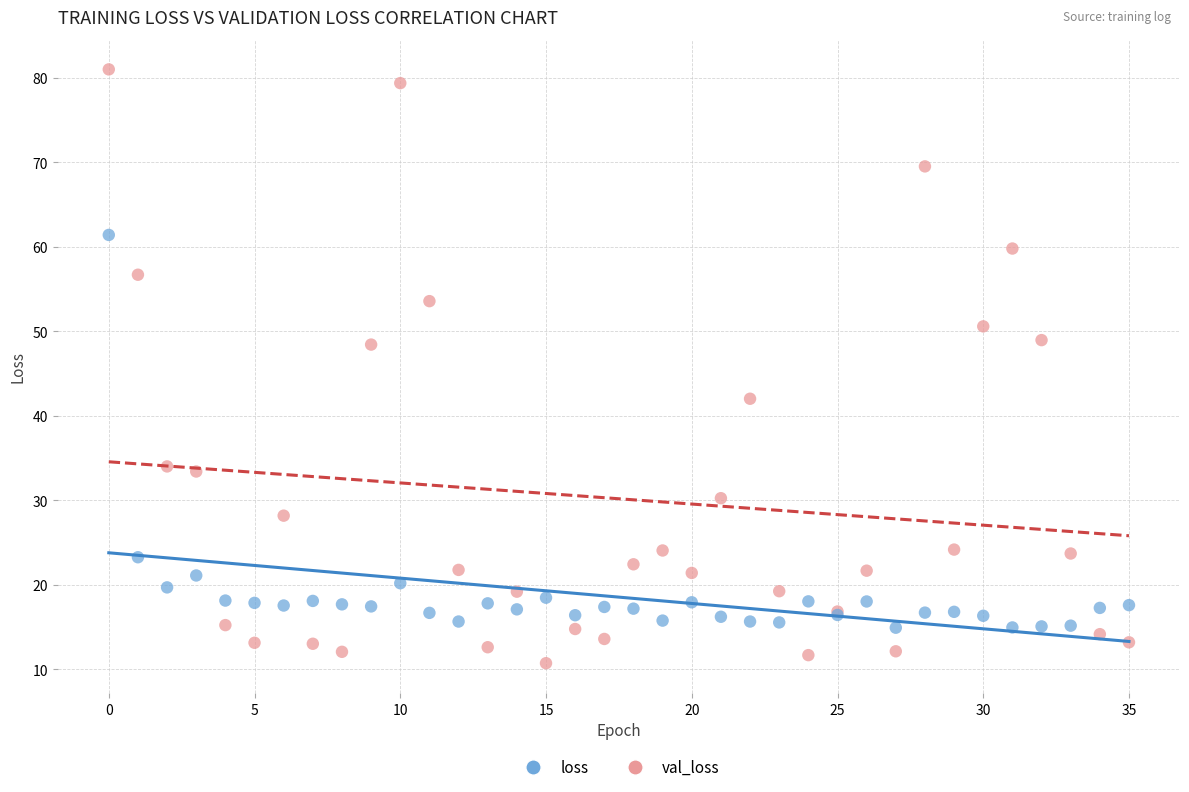

Which series reaches the maximum Y coordinate?

val_loss